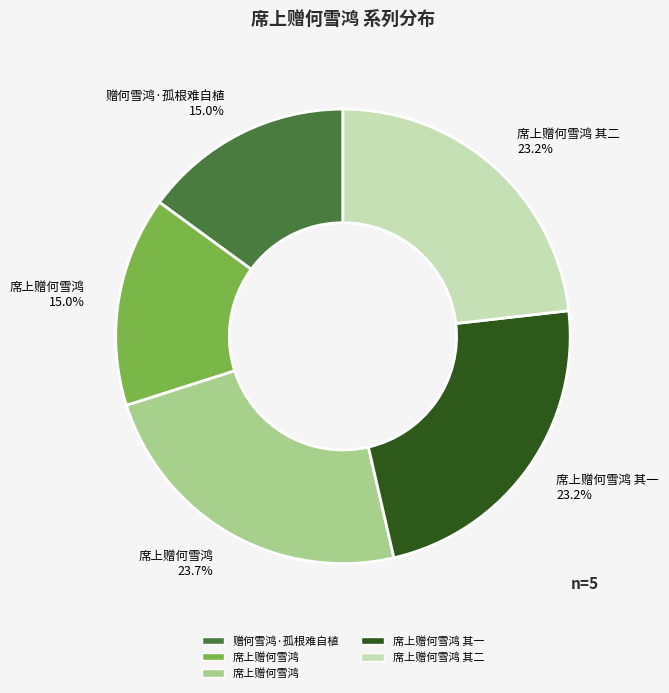

How many slices are in this pie chart?

5